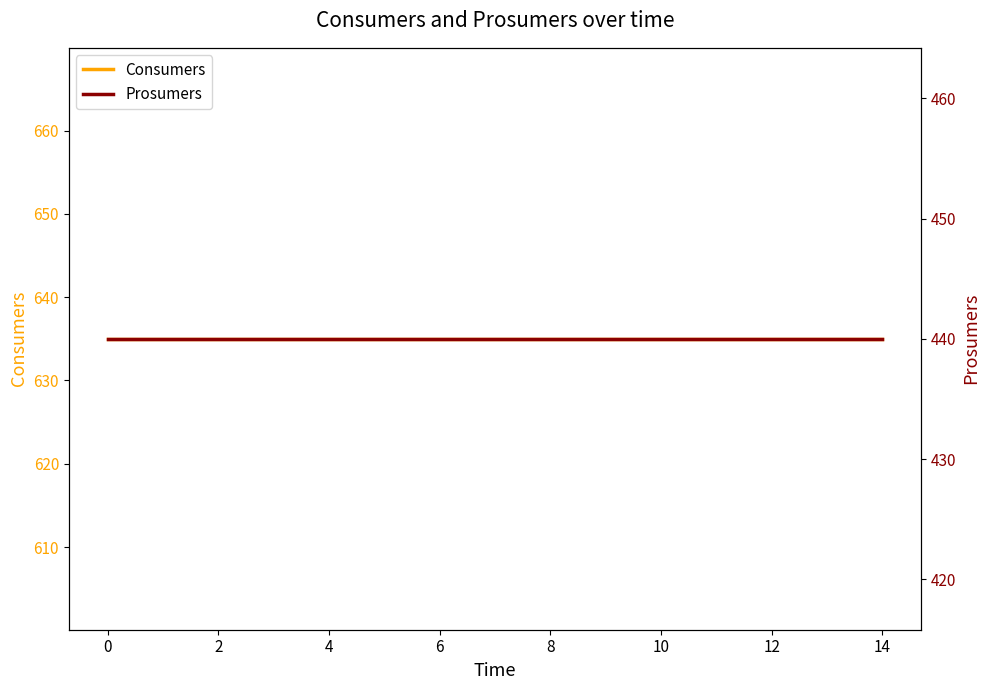

What is the smallest value displayed?

440